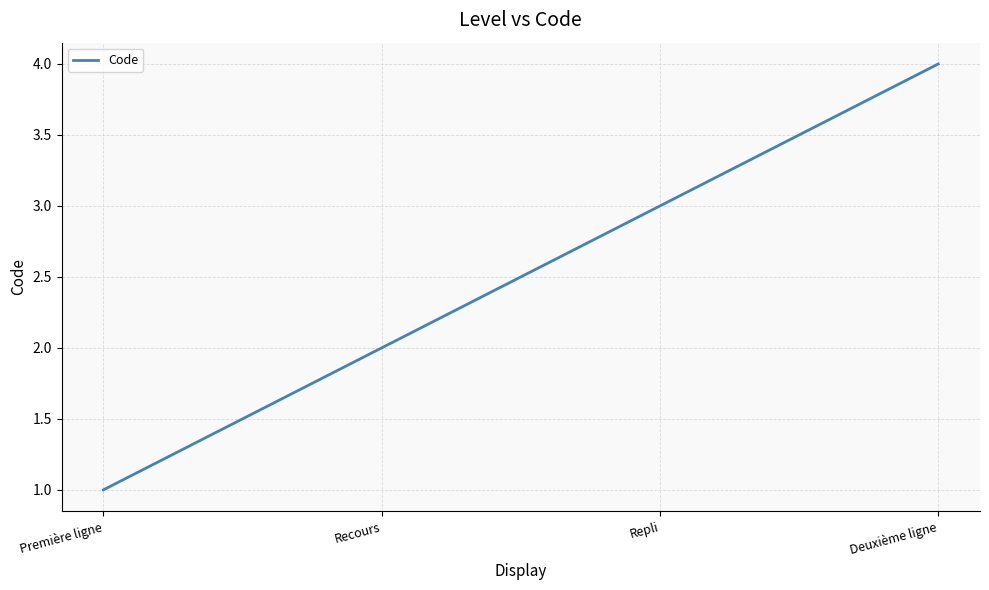

Count the number of categories in the chart.

4